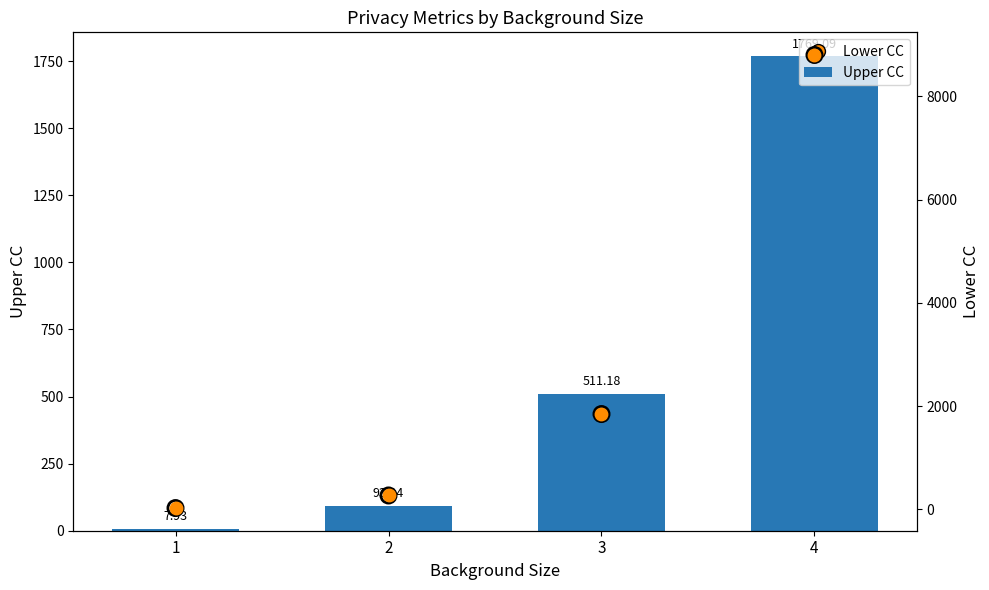

What is the total value across all series at 1?

53.9